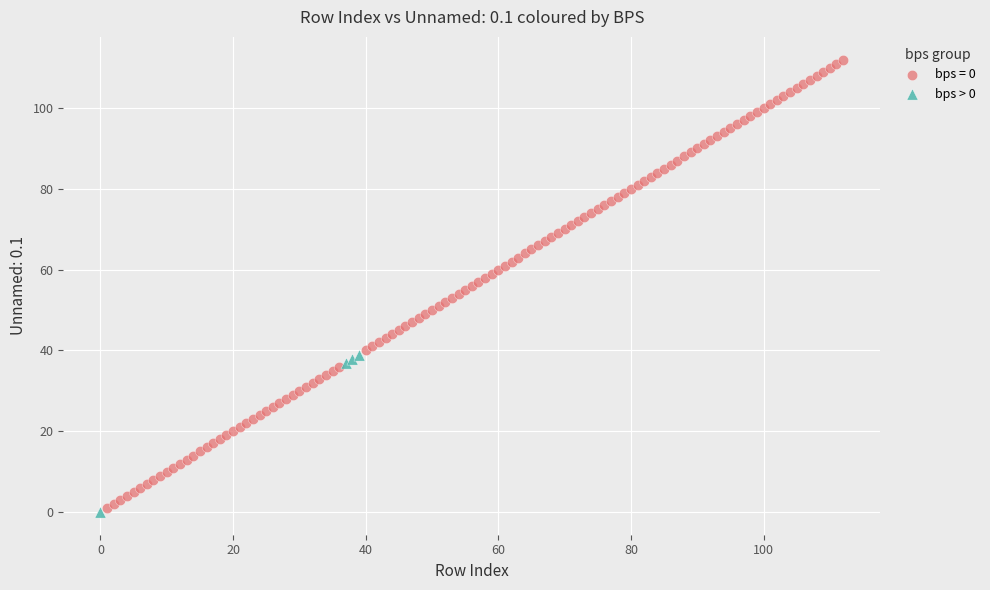

Which series contains the highest Y value?

bps = 0